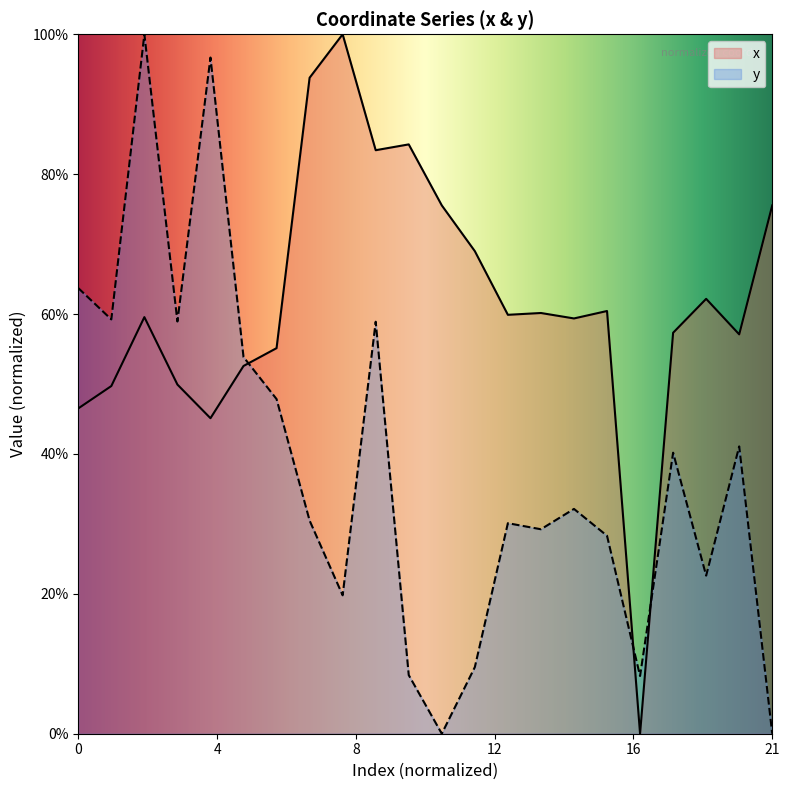

Reading right to left, extract all data points from this chart.

x: 0.8	0.6	0.6	0.6	0.0	0.6	0.6	0.6	0.6	0.7	0.8	0.8	0.8	1.0	0.9	0.6	0.5	0.5	0.5	0.6	0.5	0.5
y: 0.0	0.4	0.2	0.4	0.1	0.3	0.3	0.3	0.3	0.1	0.0	0.1	0.6	0.2	0.3	0.5	0.5	1.0	0.6	1.0	0.6	0.6